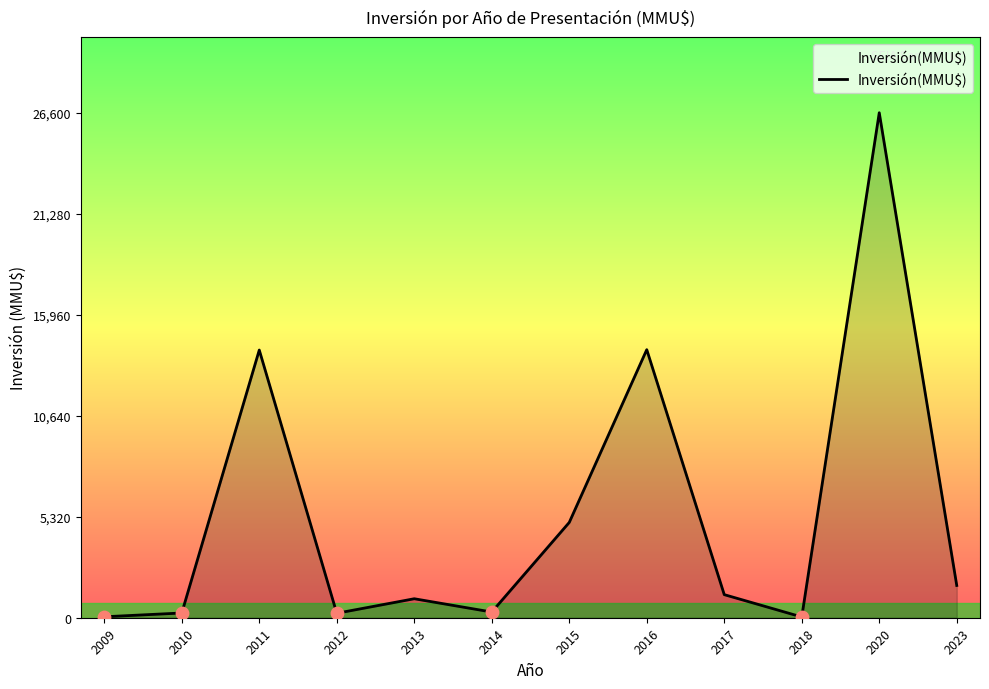

What is the ratio of the value at 2014 to the value at 2012?

1.3